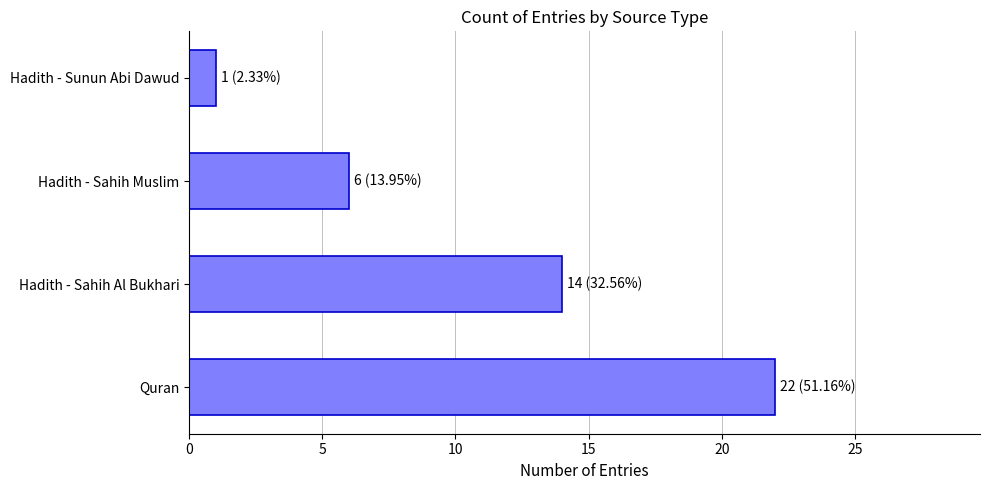

Between Quran and Hadith - Sunun Abi Dawud, which is larger?

Quran